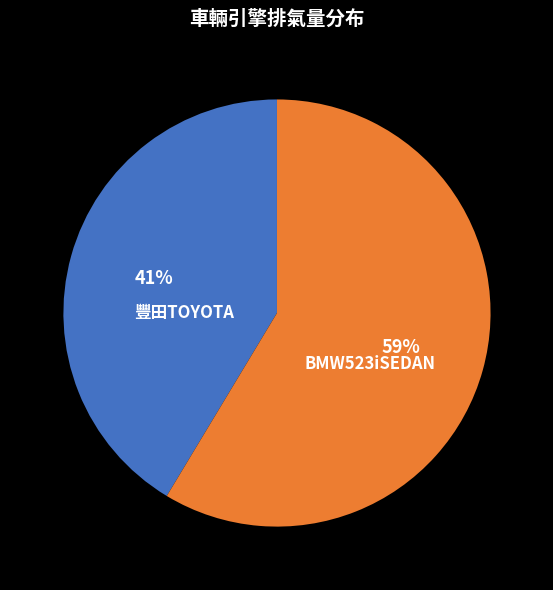

Is BMW523iSEDAN the majority of the pie?

Yes